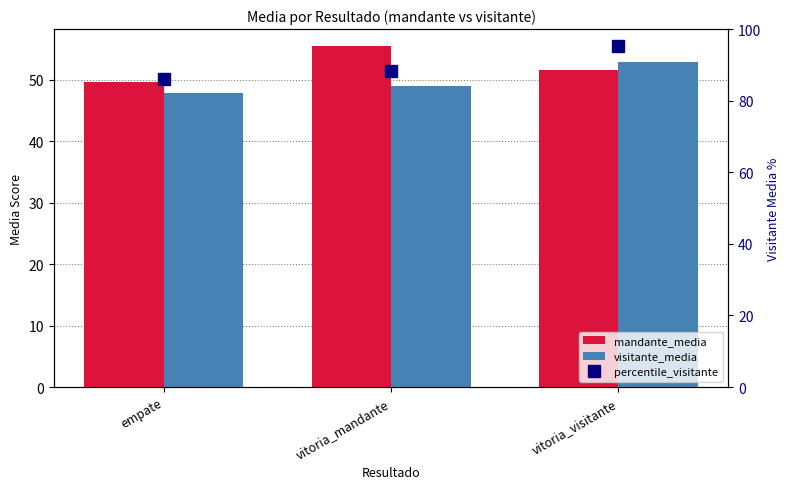

What is the label of the 1st bar from the right?

vitoria_visitante